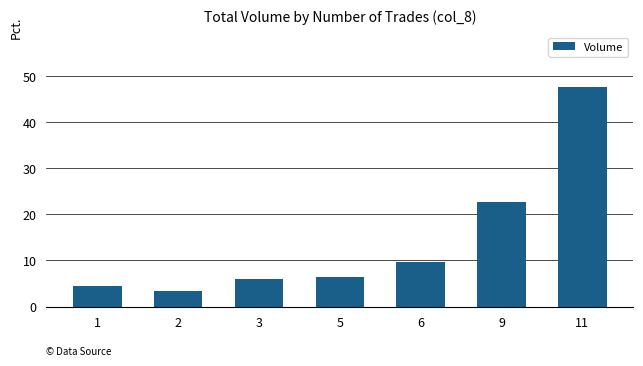

How many categories are shown in the chart?

7